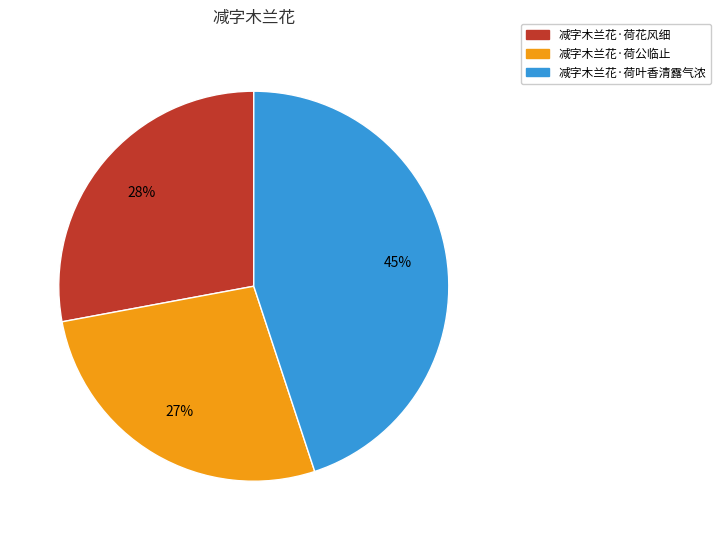

The 减字木兰花·荷花风细 slice represents 28% of the pie. True or false?

True